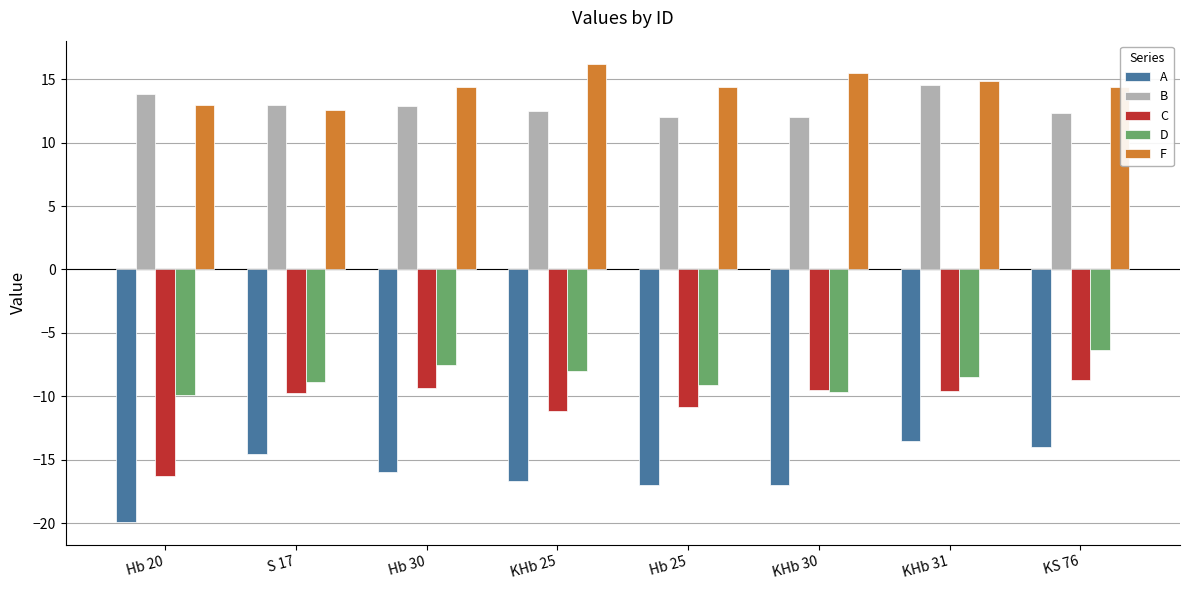

What is the difference between the second highest and second lowest values in the C series?

1.8